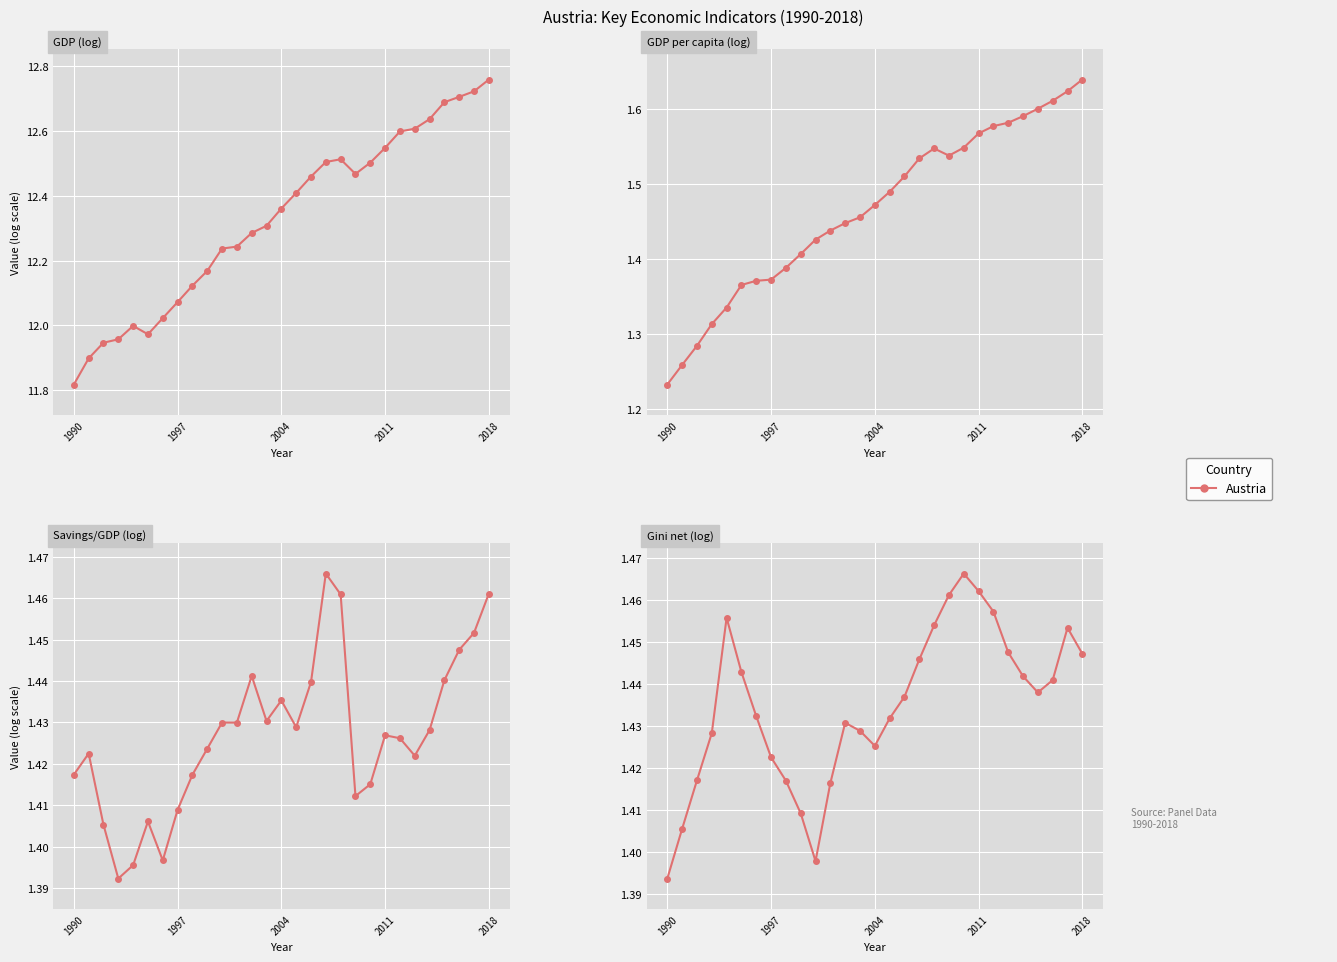

True or false: GDP (log) and Gini net (log) cross at least once.

False